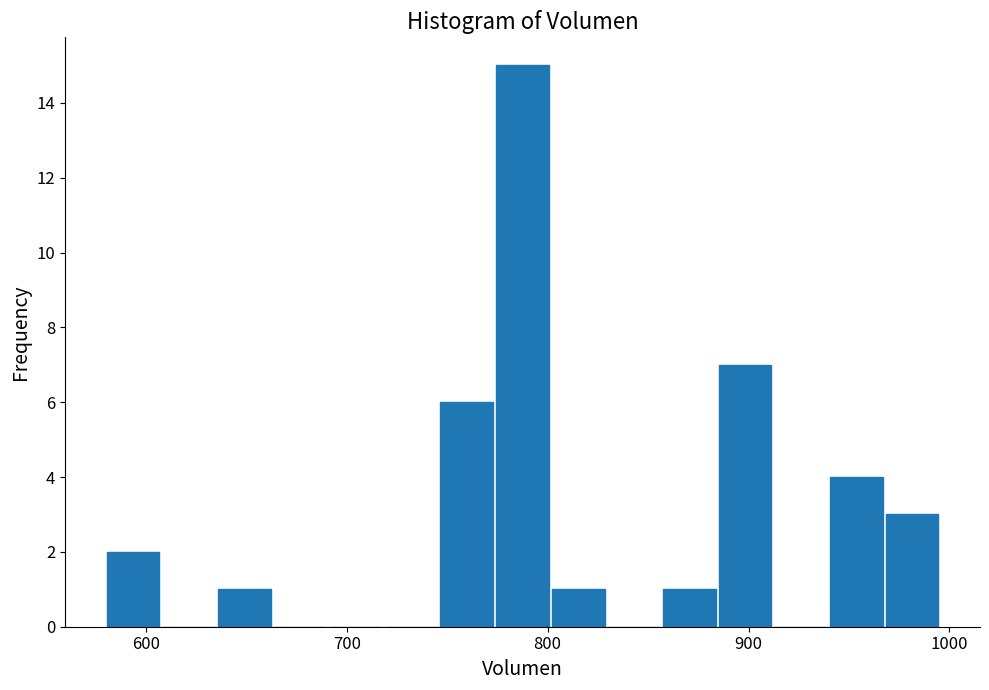

Around what value on the x-axis is the tallest bar? Give the approximate position of its centre, as read against the axis.

790